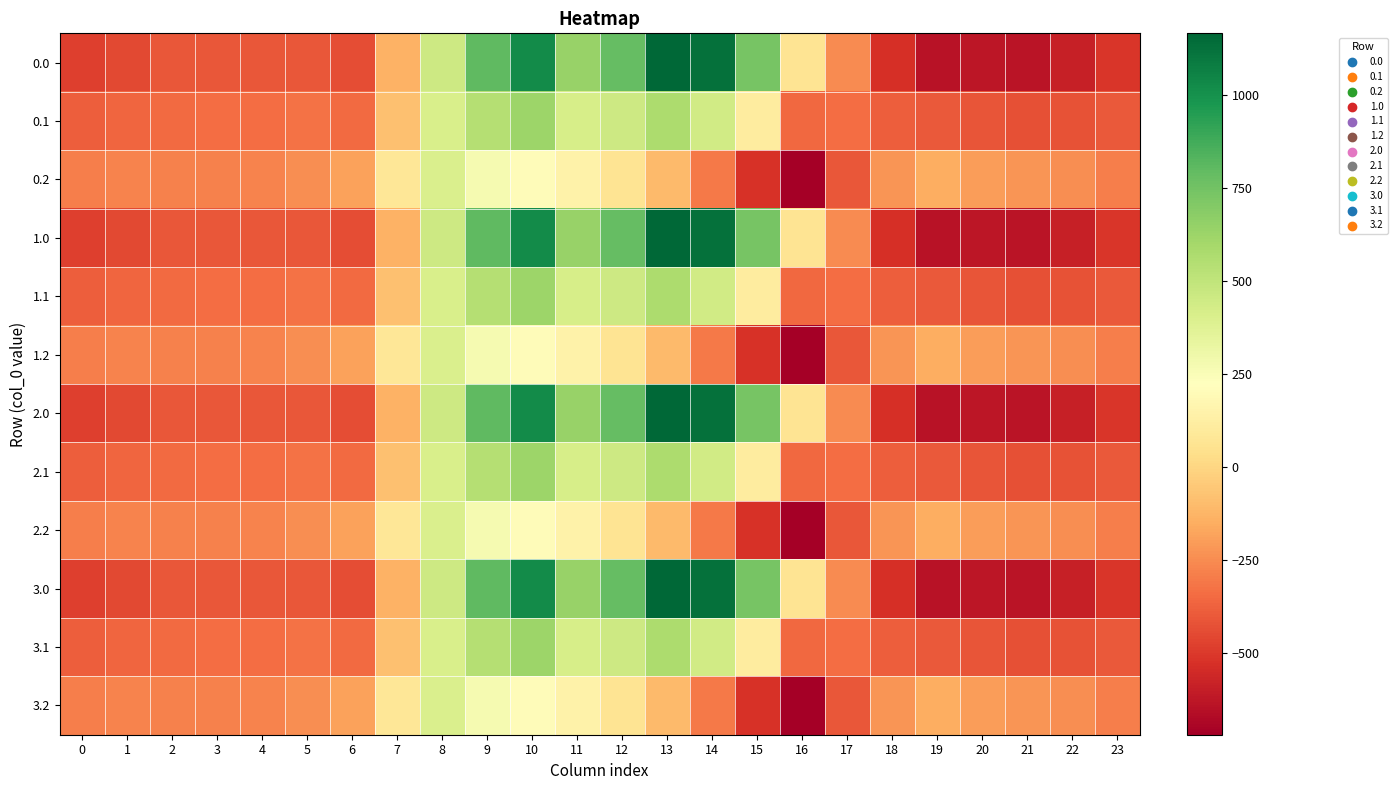

What is the total value across all series at 17?

-3999.9